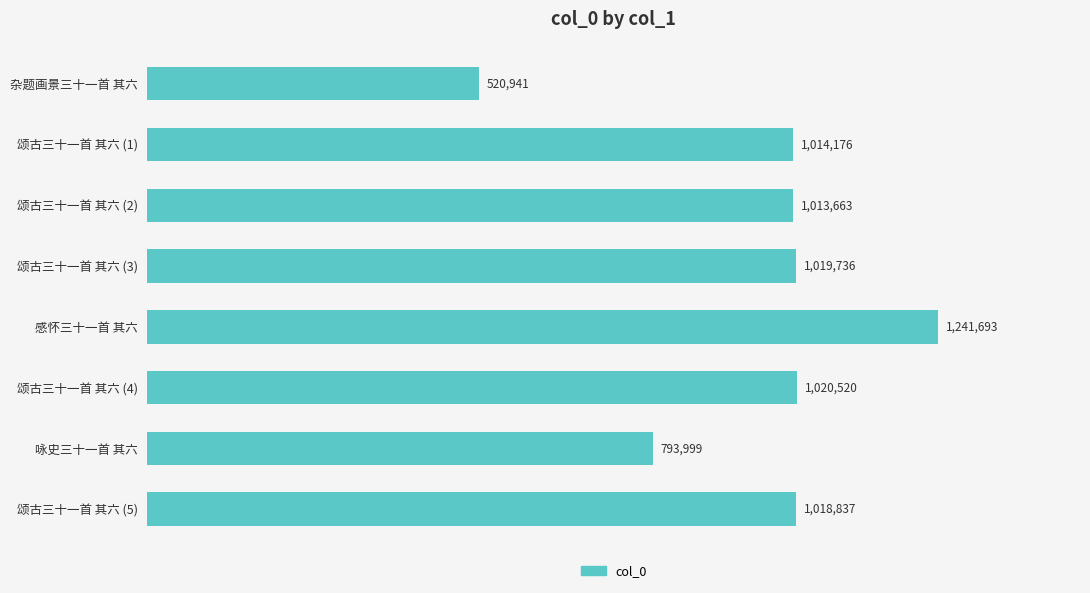

Does the chart contain any negative values?

No